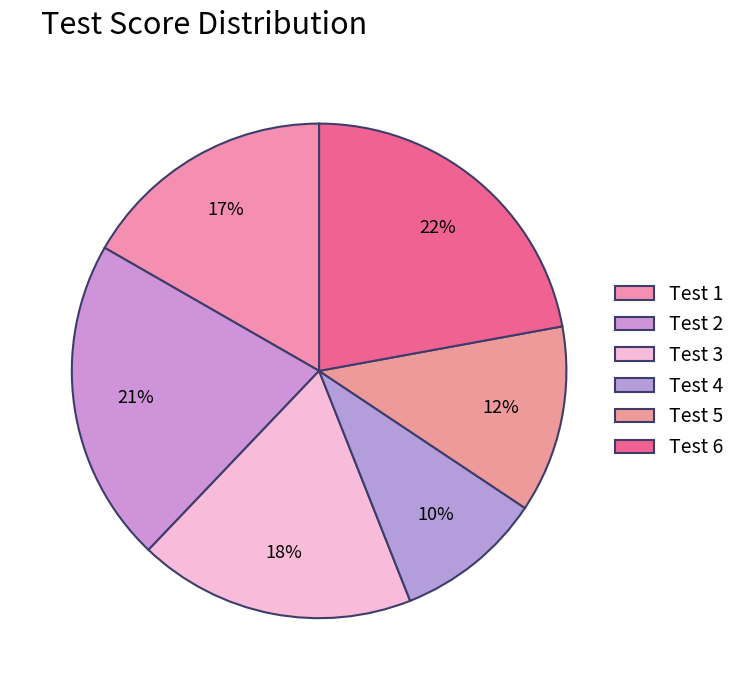

Is it true that Test 5 is 23% of the pie?

False